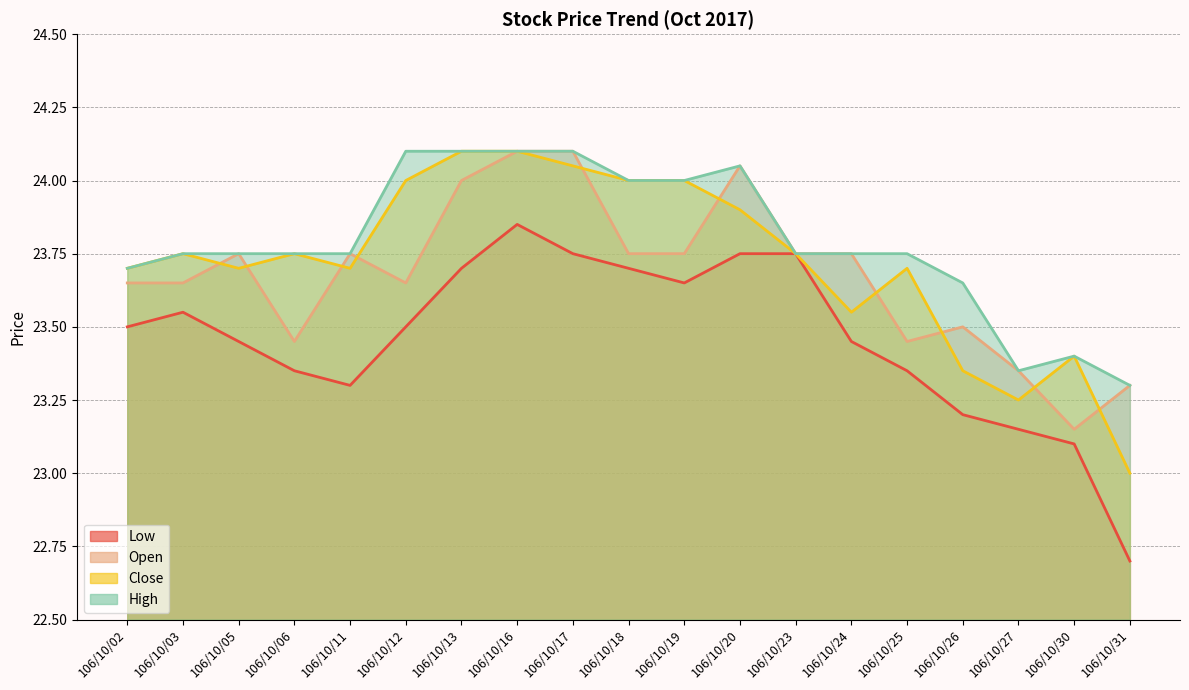

What is the value of the High point at the 9th from the left?

24.1